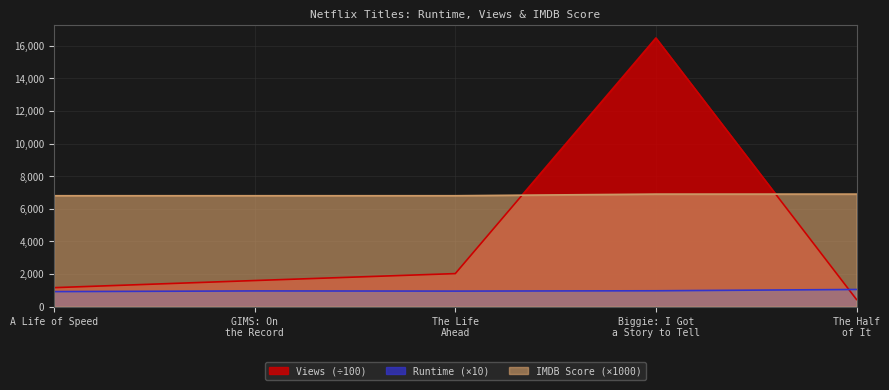

Which series ends up on top after the final intersection of Views and Runtime?

Runtime